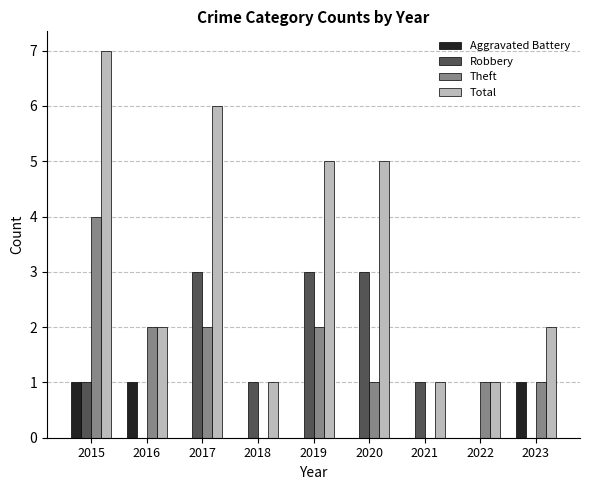

Count the number of categories in the chart.

9